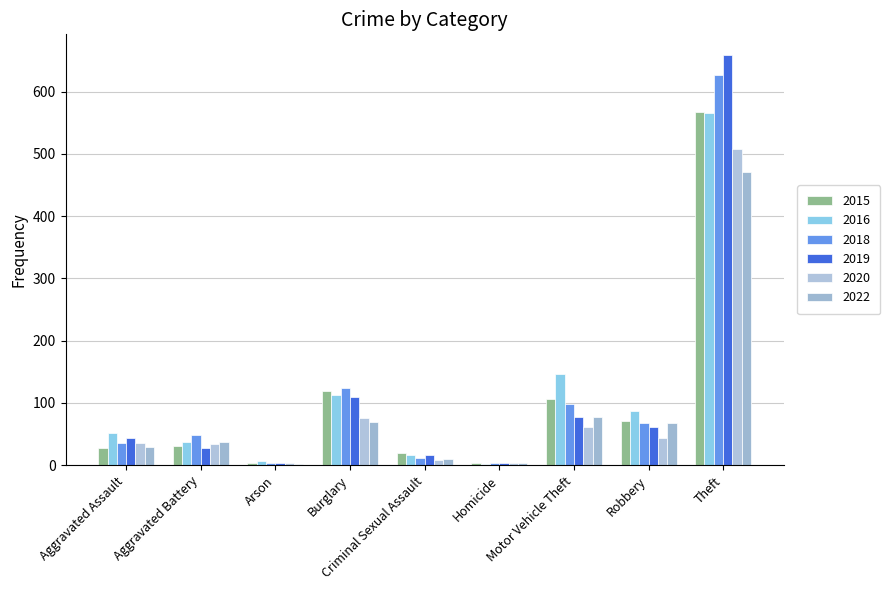

True or false: 2022 has a value of 2 at Arson.

True